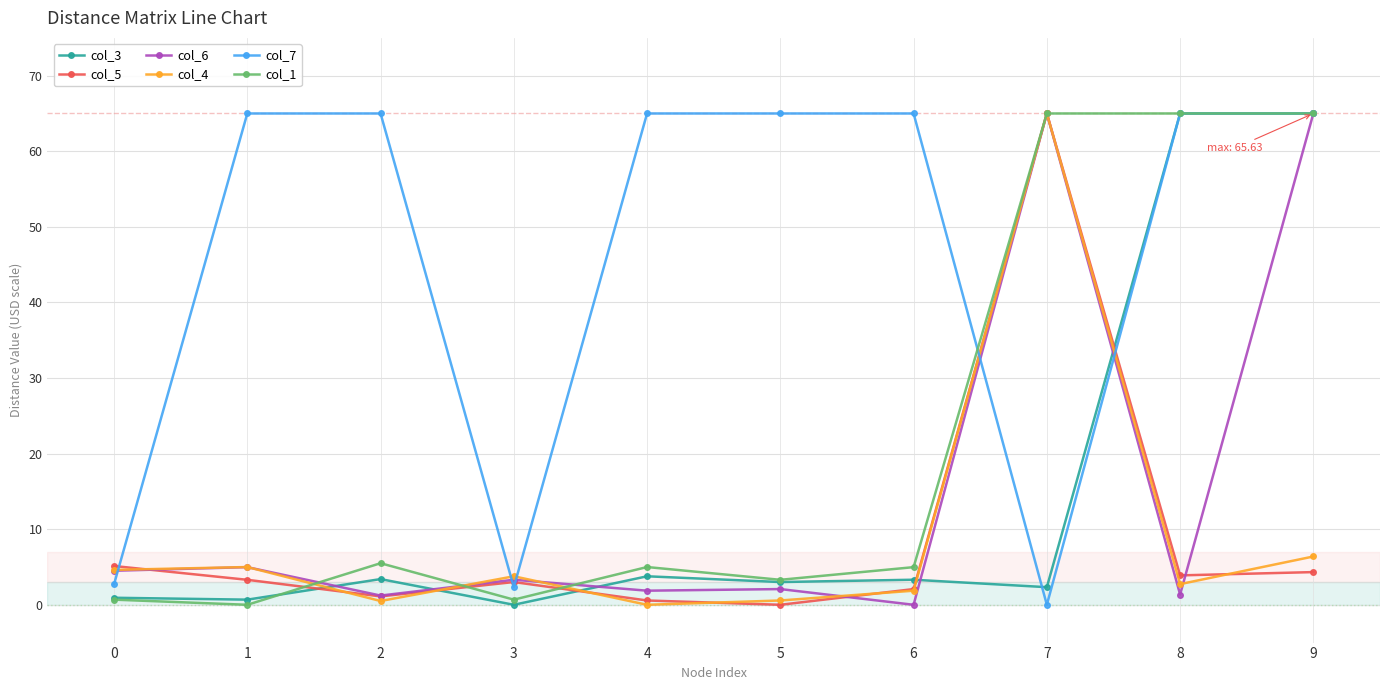

Is it true that col_1 equals 1.8 at 2?

False